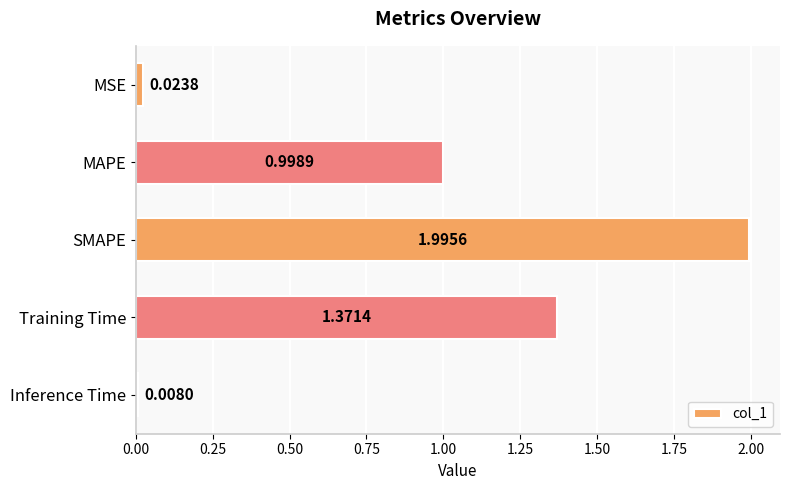

Which has a higher value, SMAPE or MAPE?

SMAPE